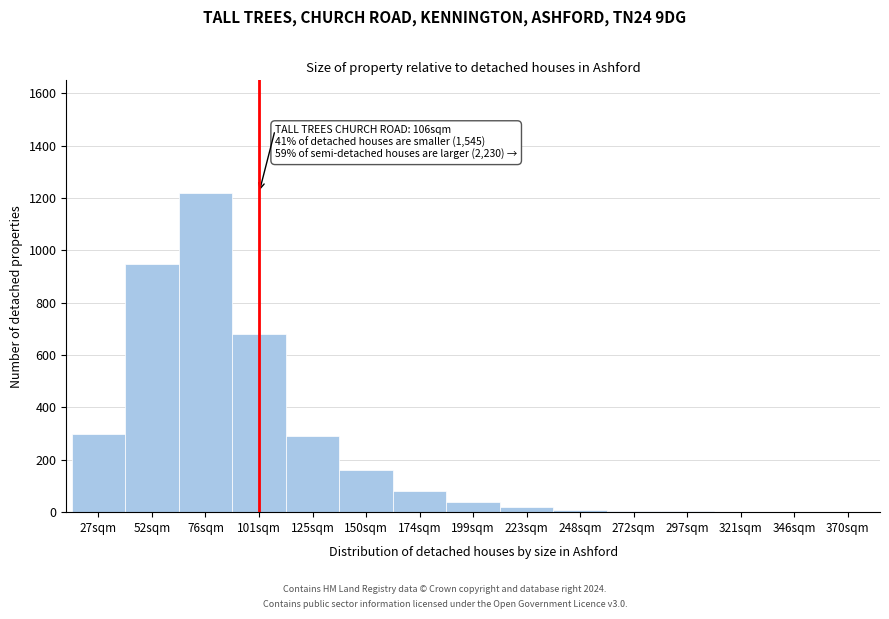

The chart shows a value of 274 at 52sqm. True or false?

False